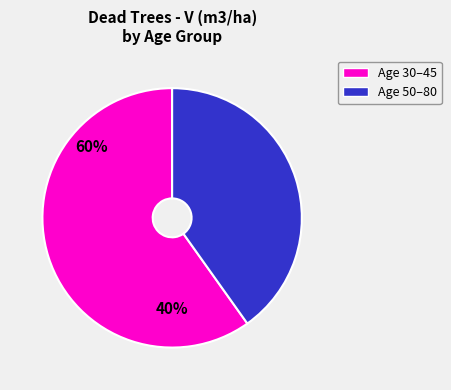

Does any single category account for the majority?

Yes